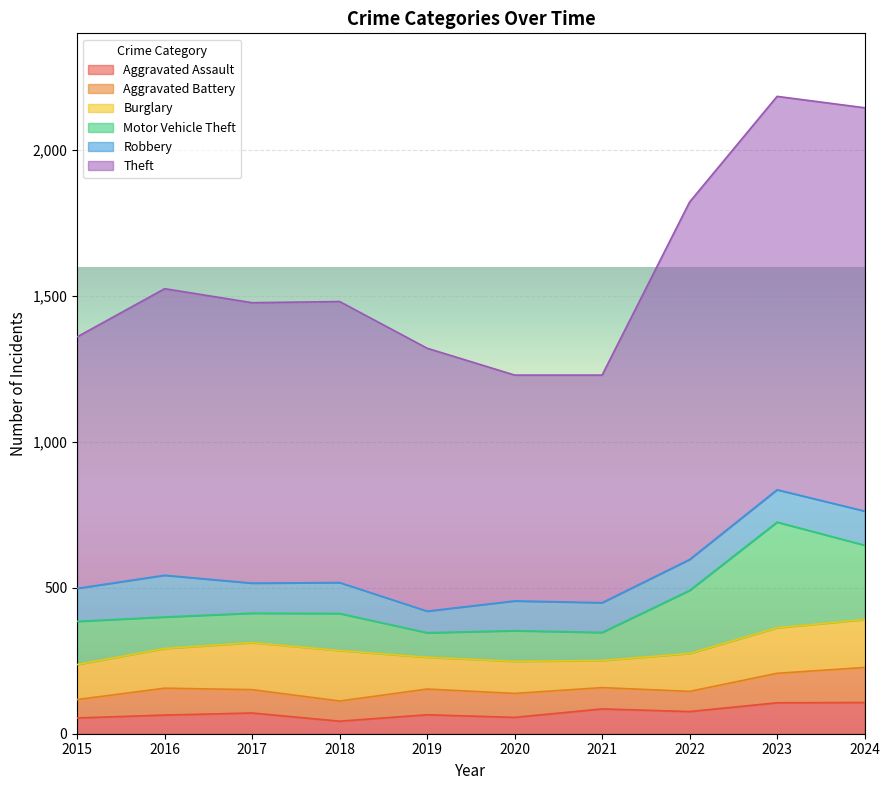

How many times do Burglary and Robbery cross each other?

4